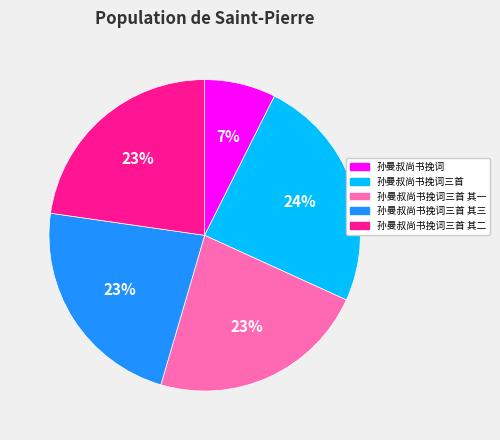

What is the ratio of the value at 孙曼叔尚书挽词三首 其一 to the value at 孙曼叔尚书挽词三首 其三?

1.0